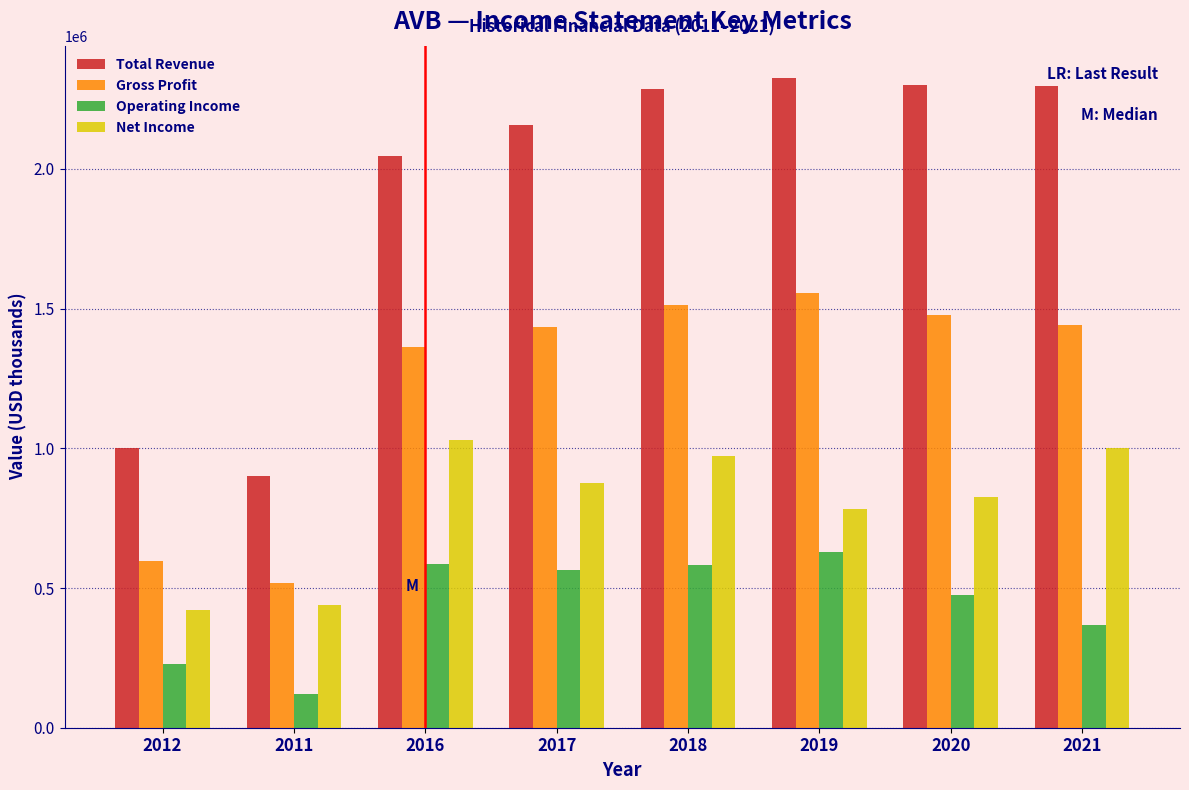

Read the Net Income value at 2012.

422600